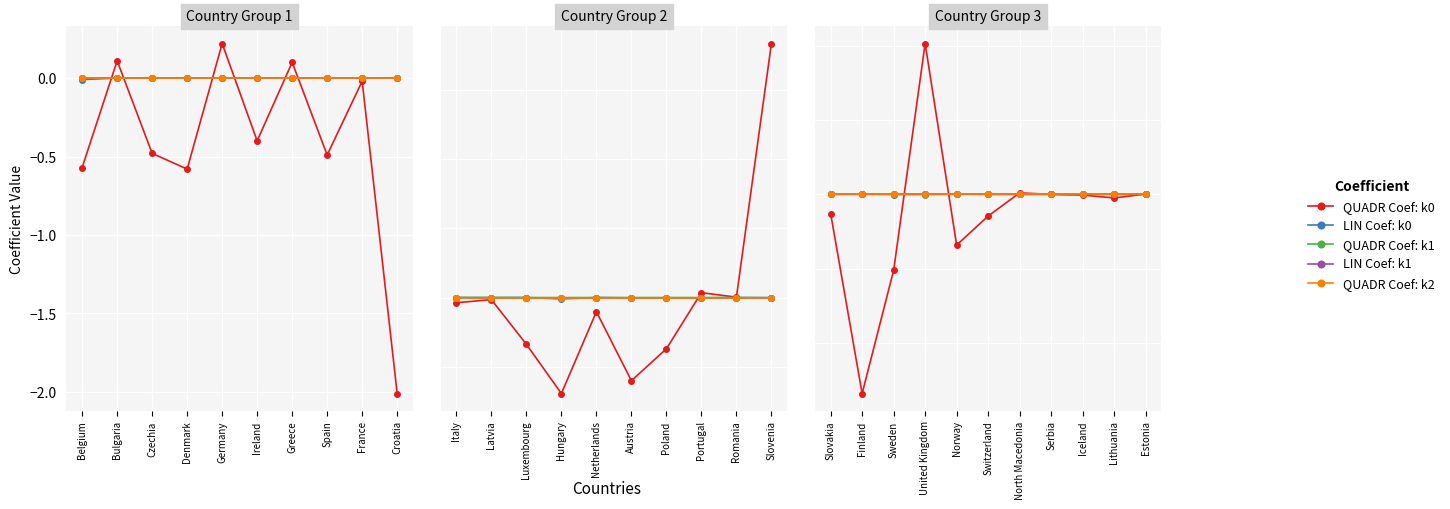

At which label does QUADR Coef: k1 first exceed 0?

Finland